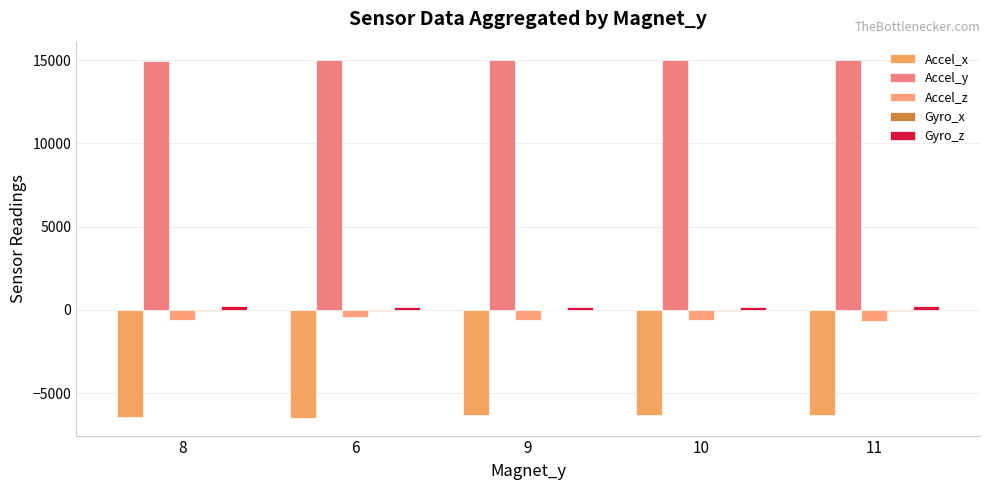

How many Gyro_z values are between 177 and 214?

3